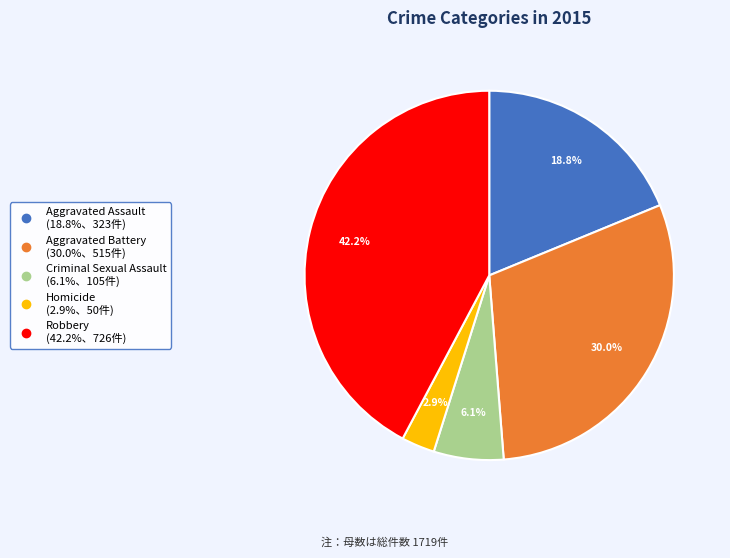

What percentage do Aggravated Battery and Robbery together represent?

72.2%